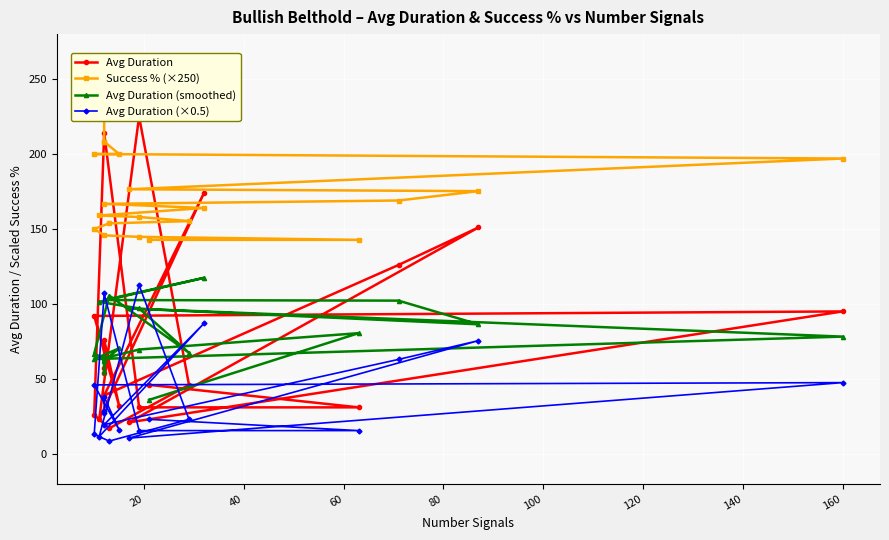

Does the chart display data point markers on the line(s)?

Yes